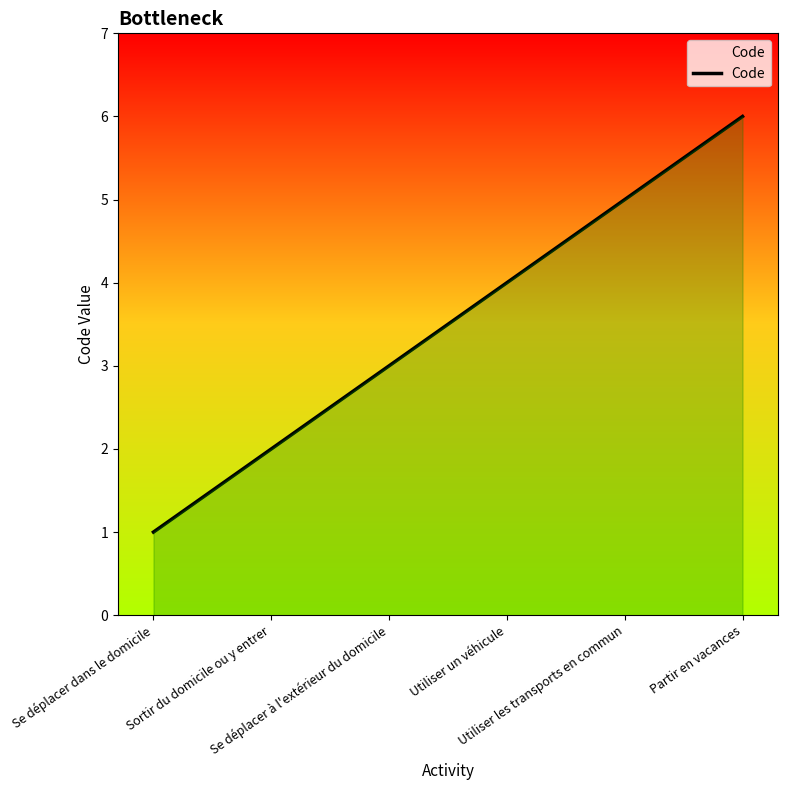

Which category has the lowest value across all series?

Se déplacer dans le domicile